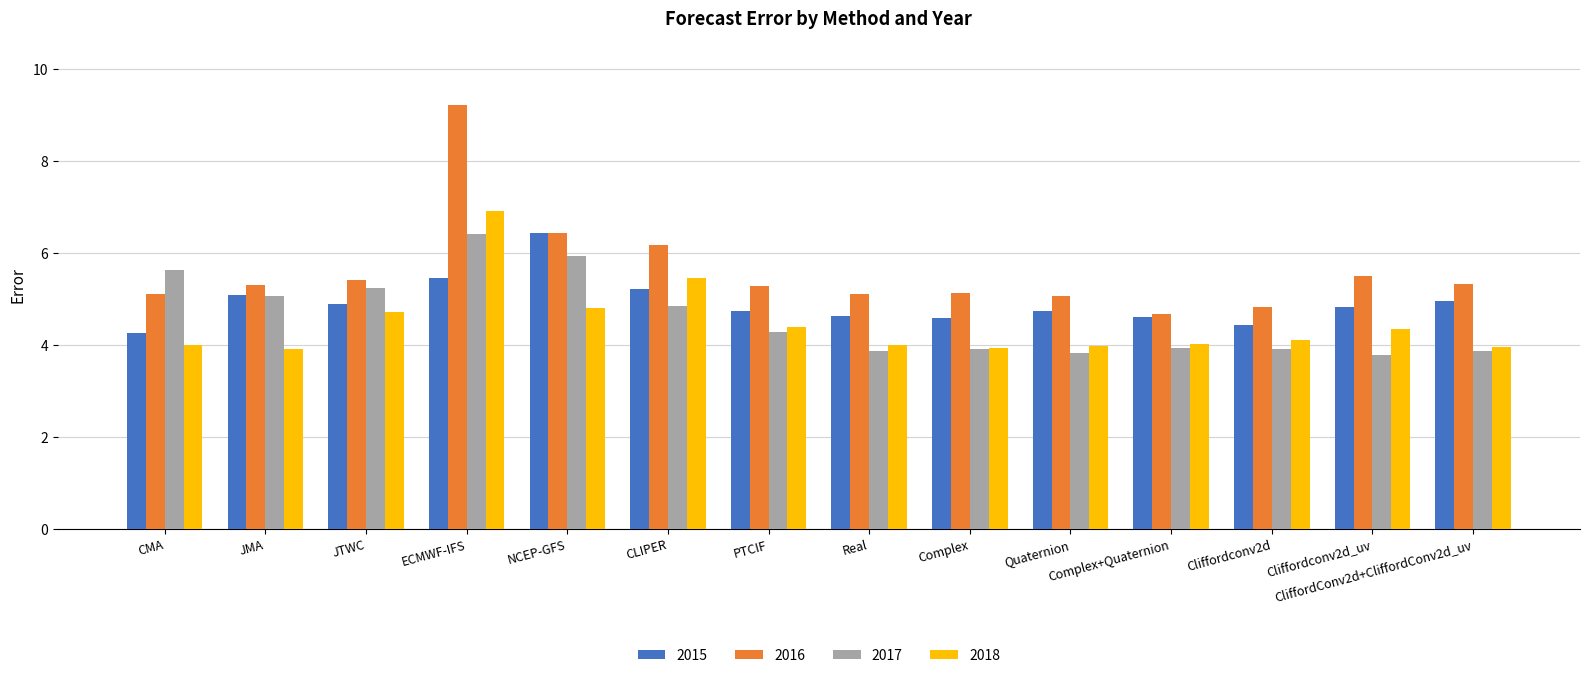

At which category is the sum across all series the highest?

ECMWF-IFS